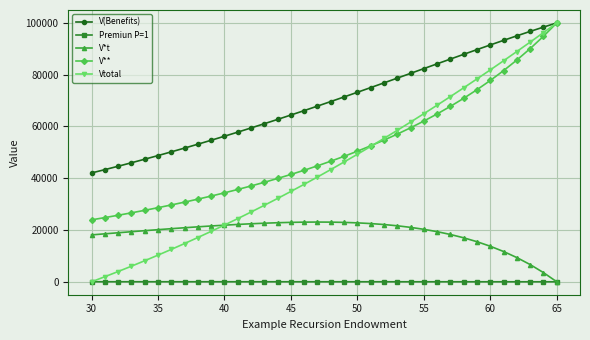

What is the value of the V** point at the 16th from the left?

41471.2